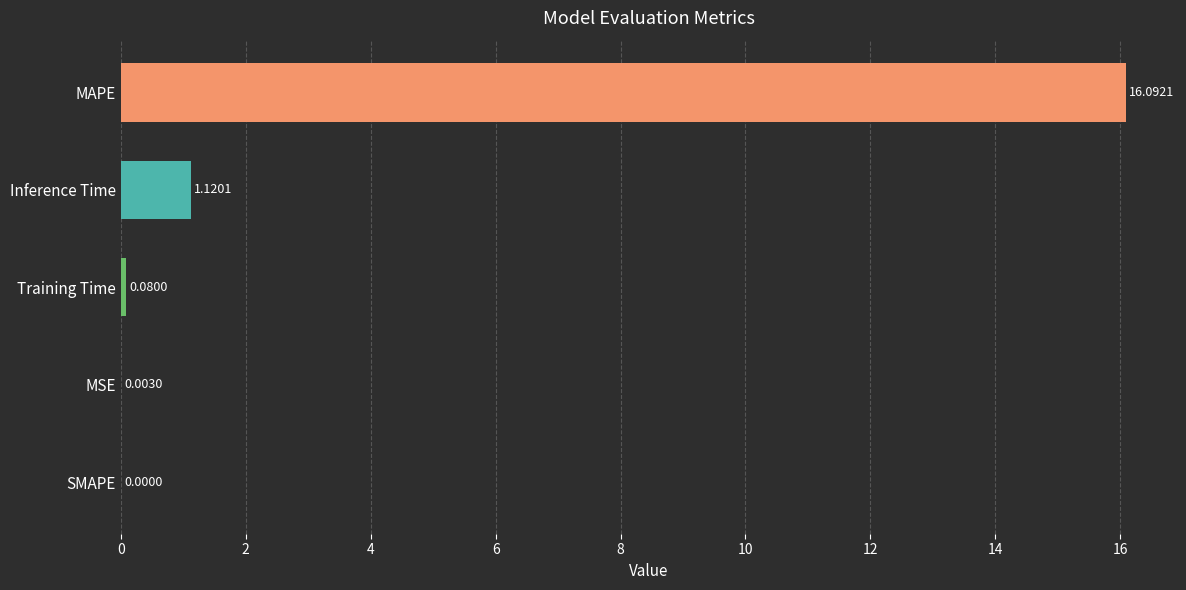

Where is the data nearest to the value 8?

Inference Time